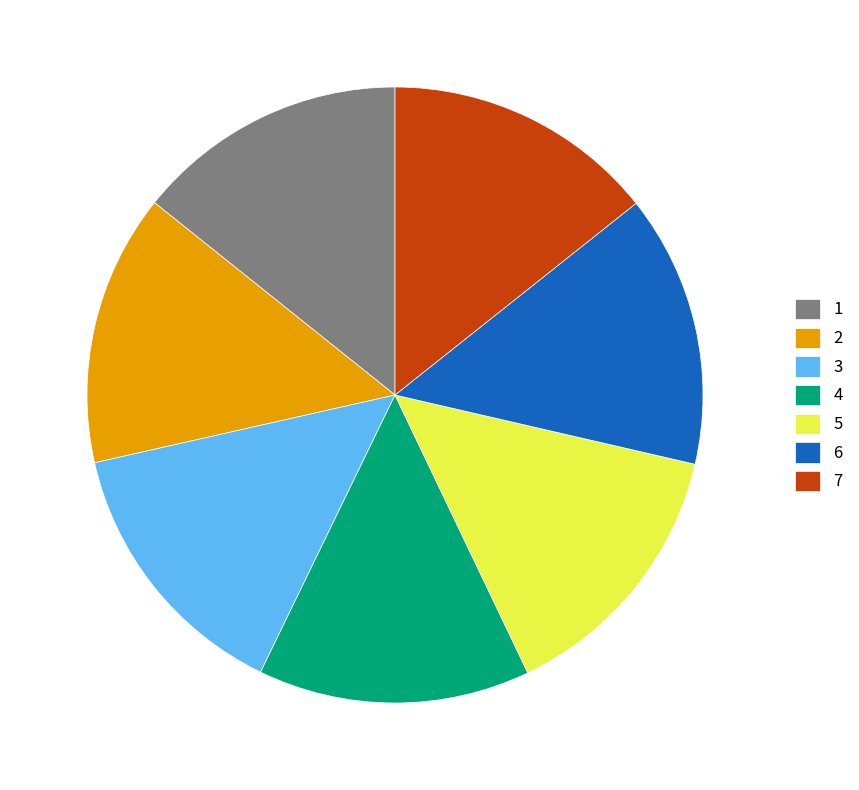

Is the sum of 7 and 6 greater than half?

No